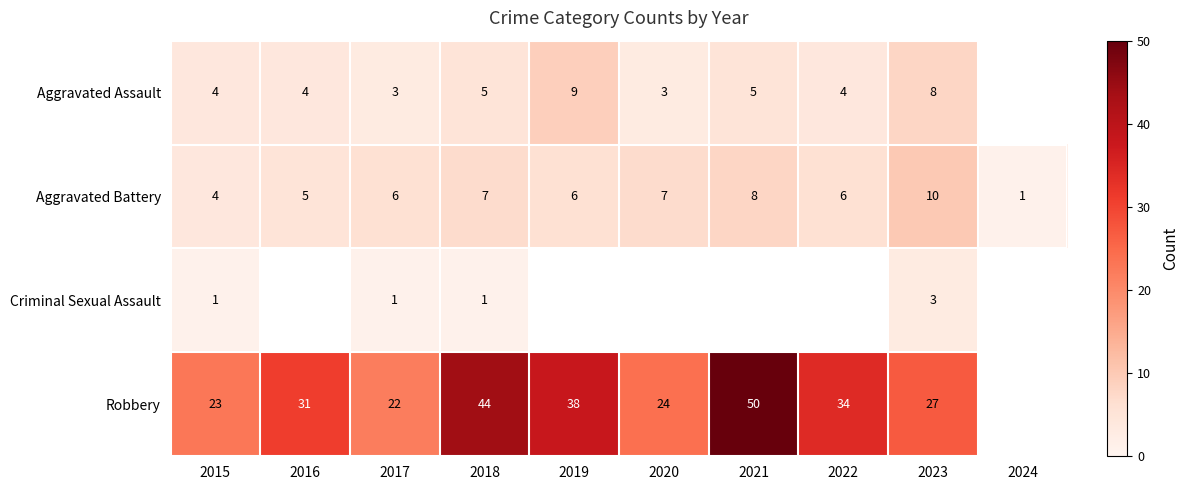

Is the value of Aggravated Battery at 2021 greater than the value of Aggravated Assault at 2015?

Yes